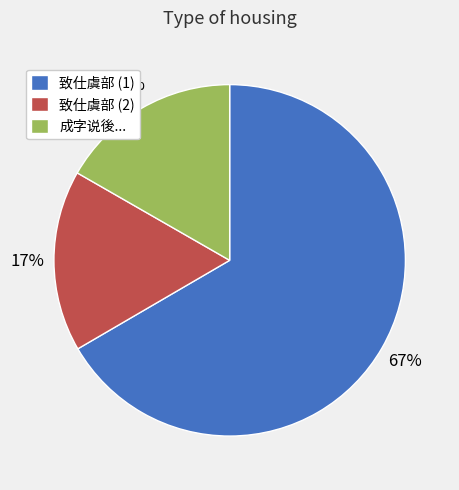

What is the largest slice in the pie chart?

致仕虞部曲江谭君挽辞